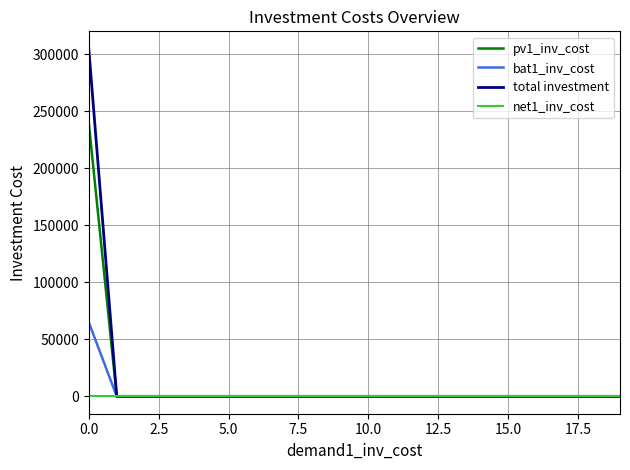

Reading right to left, what are all the values shown in this chart?

pv1_inv_cost: 0	0	0	0	0	0	0	0	0	0	0	0	0	0	0	0	0	0	0	240000
bat1_inv_cost: 0	0	0	0	0	0	0	0	0	0	0	0	0	0	0	0	0	0	0	65000
total investment: 0	0	0	0	0	0	0	0	0	0	0	0	0	0	0	0	0	0	0	305000
net1_inv_cost: 0	0	0	0	0	0	0	0	0	0	0	0	0	0	0	0	0	0	0	0